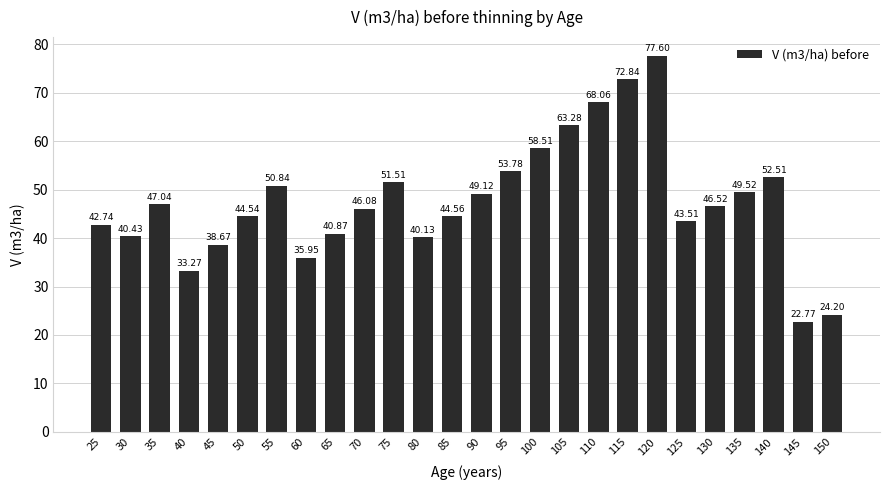

What is the difference between the second highest and minimum values?

50.1